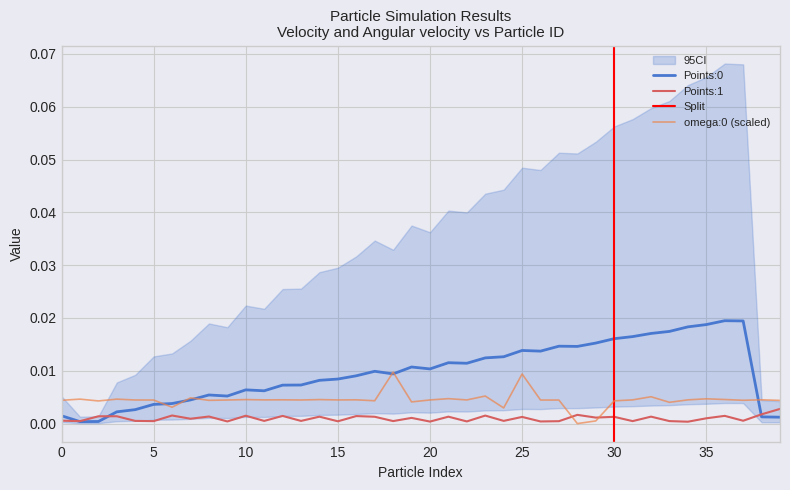

Reading left to right, list all the values displayed in this chart.

omega:0: 0.0	0.0	0.0	0.0	0.0	0.0	0.0	0.0	0.0	0.0	0.0	0.0	0.0	0.0	0.0	0.0	0.0	0.0	0.0	0.0	0.0	0.0	0.0	0.0	0.0	0.0	0.0	0.0	0.0	0.0	0.0	0.0	0.0	0.0	0.0	0.0	0.0	0.0	0.0	0.0
Points:0: 0.0	0.0	0.0	0.0	0.0	0.0	0.0	0.0	0.0	0.0	0.0	0.0	0.0	0.0	0.0	0.0	0.0	0.0	0.0	0.0	0.0	0.0	0.0	0.0	0.0	0.0	0.0	0.0	0.0	0.0	0.0	0.0	0.0	0.0	0.0	0.0	0.0	0.0	0.0	0.0
Points:1: 0.0	0.0	0.0	0.0	0.0	0.0	0.0	0.0	0.0	0.0	0.0	0.0	0.0	0.0	0.0	0.0	0.0	0.0	0.0	0.0	0.0	0.0	0.0	0.0	0.0	0.0	0.0	0.0	0.0	0.0	0.0	0.0	0.0	0.0	0.0	0.0	0.0	0.0	0.0	0.0